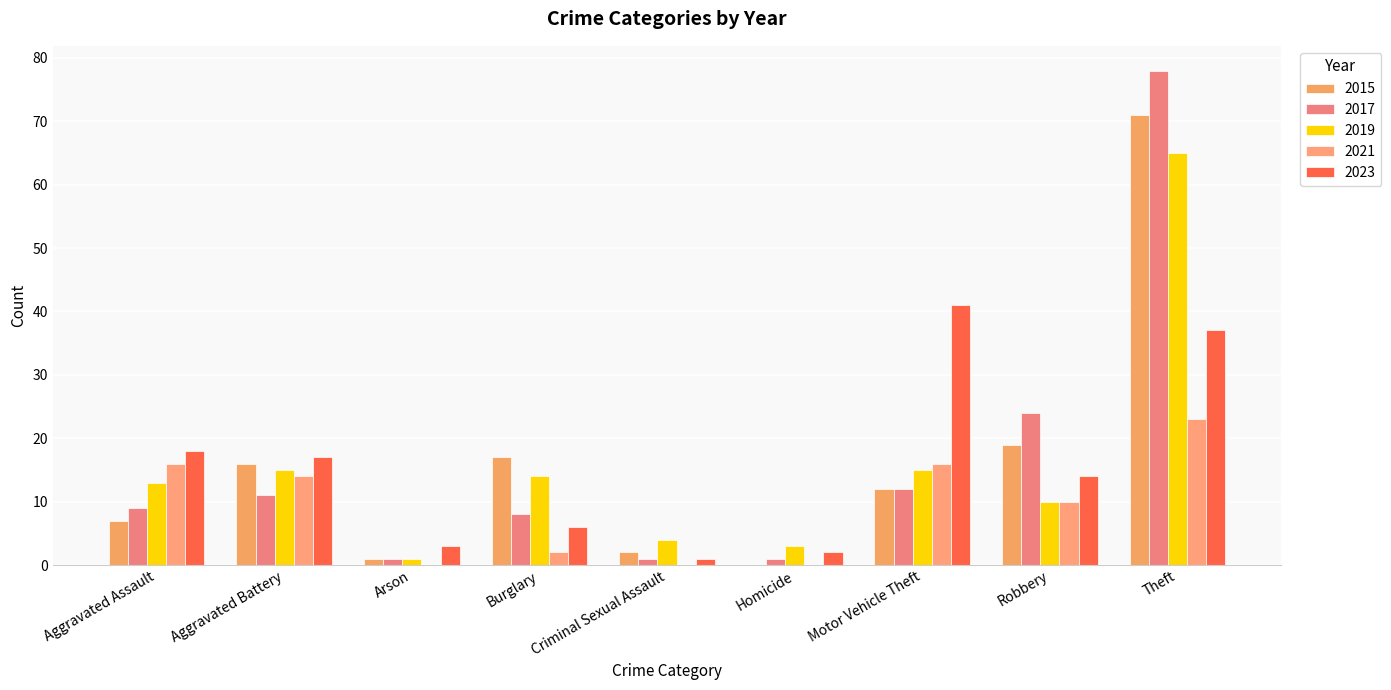

Is it true that 2023 equals 1 at Criminal Sexual Assault?

True